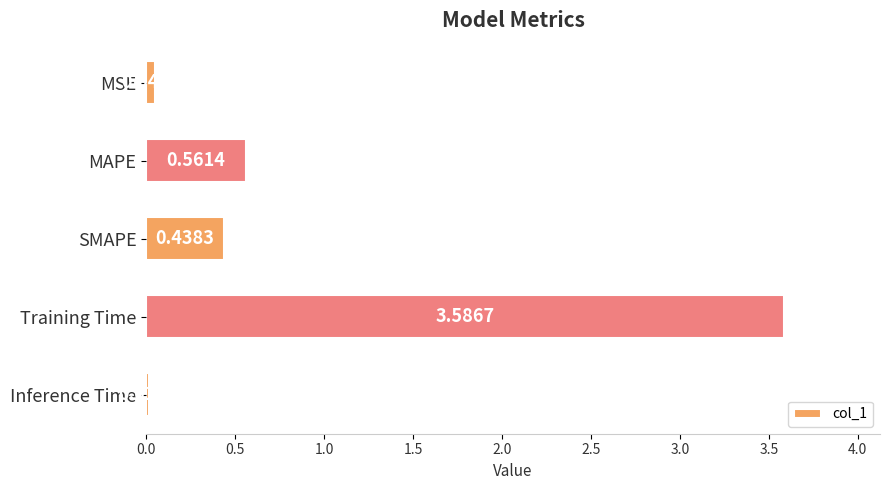

At which label is the value closest to 1?

MAPE